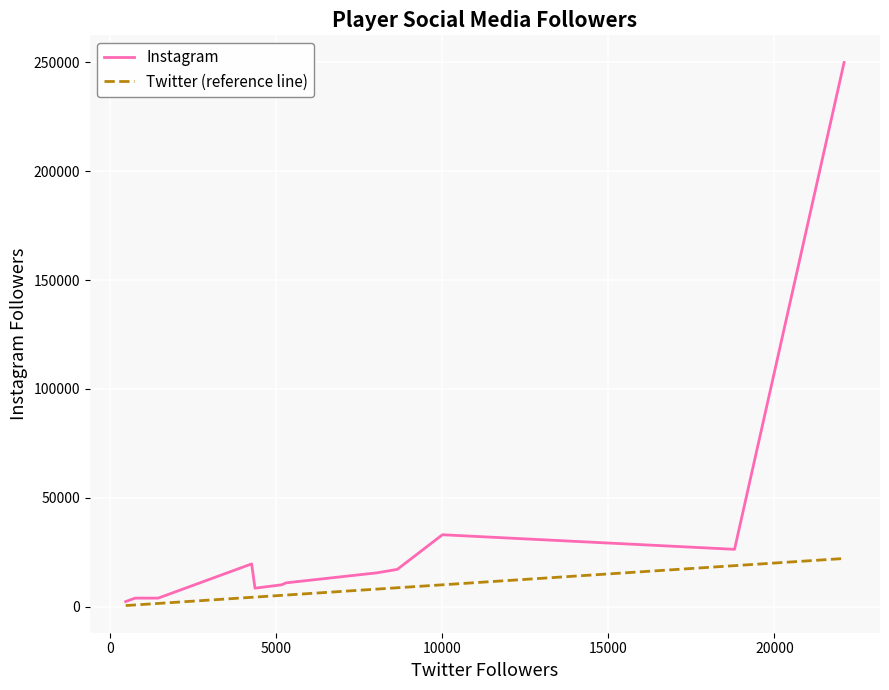

Rank the series by their average value, from highest to lowest.

Instagram, Twitter (reference line)